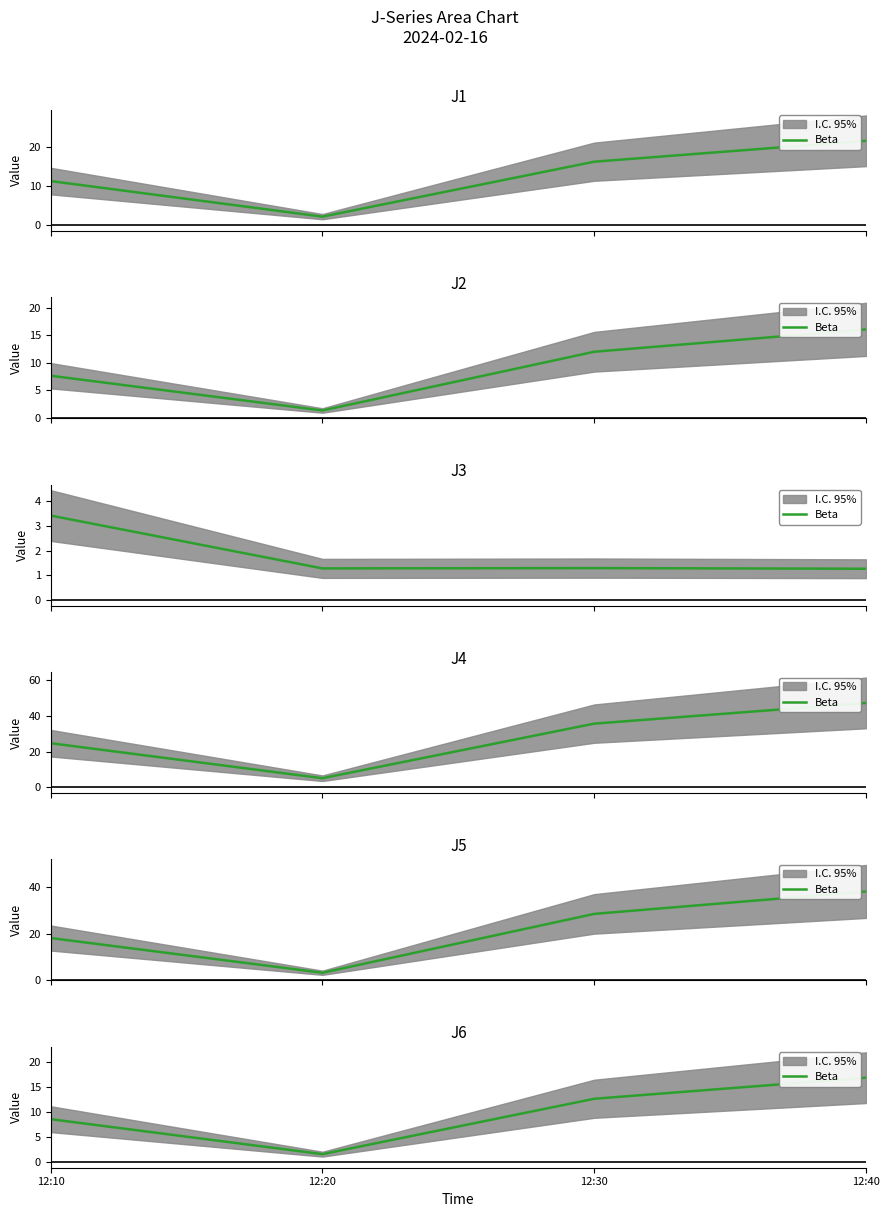

Approximately how many times larger is the value at 12:30 compared to 12:40?

0.8